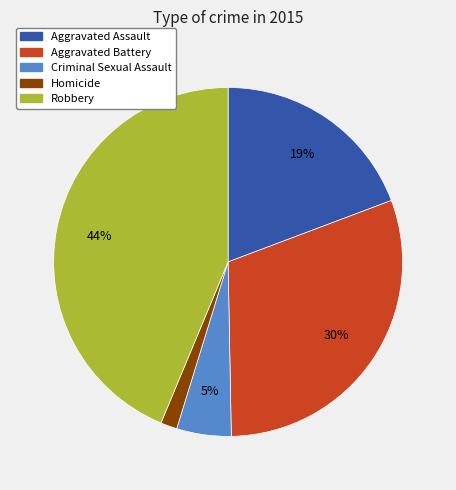

How many slices are in this pie chart?

5